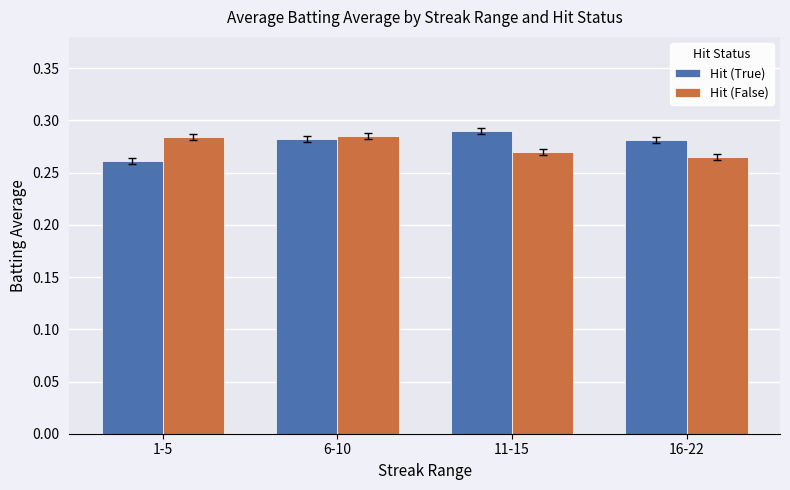

What is the sum of the Hit (True) values at 6-10 and 1-5?

0.5